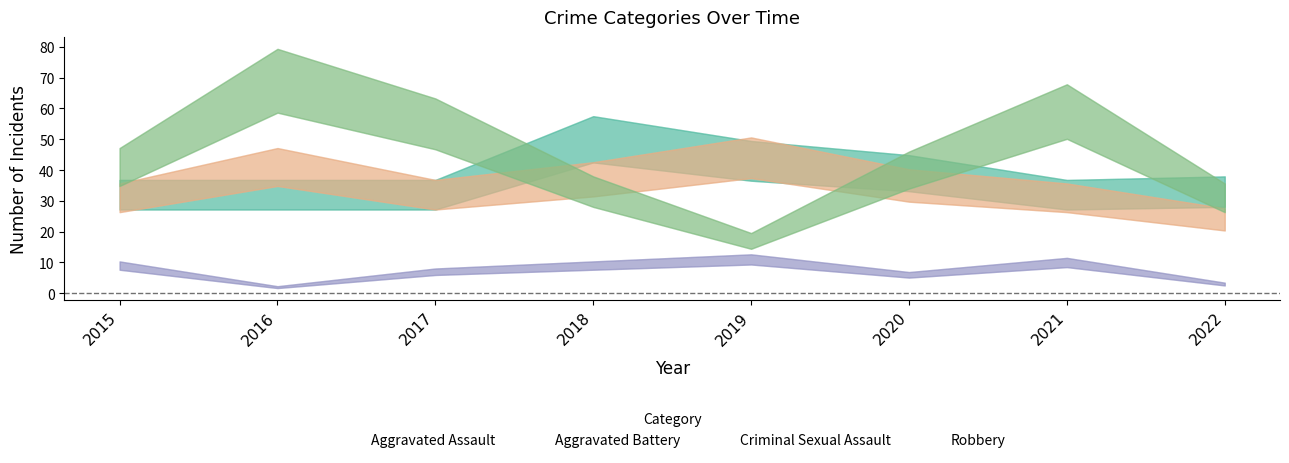

In Robbery, how many points are higher than both neighbors (excluding endpoints)?

2